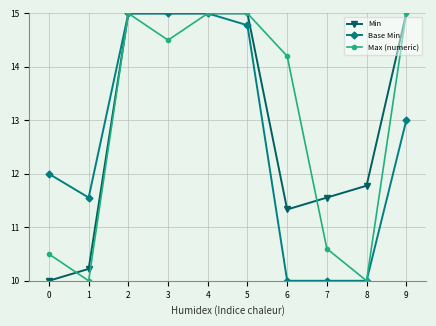

At which label does Max (numeric) first exceed 14?

2